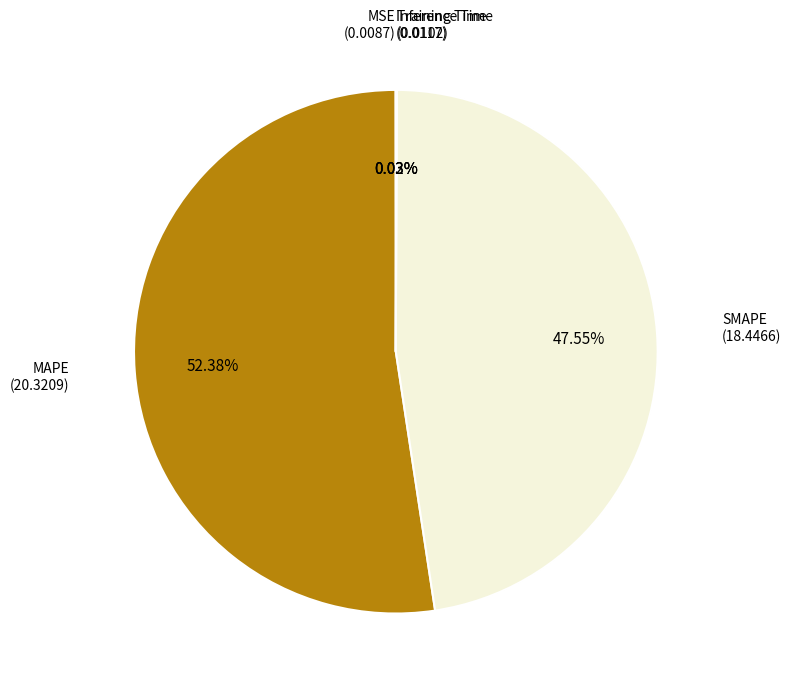

Is there a majority slice in this chart?

Yes